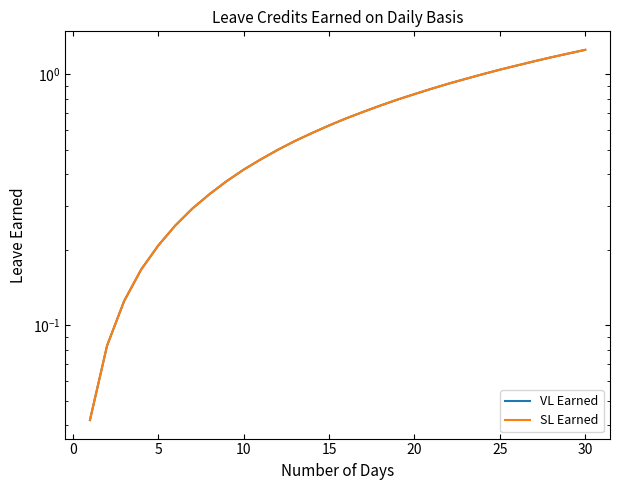

Which series has the largest range (max minus min)?

VL Earned